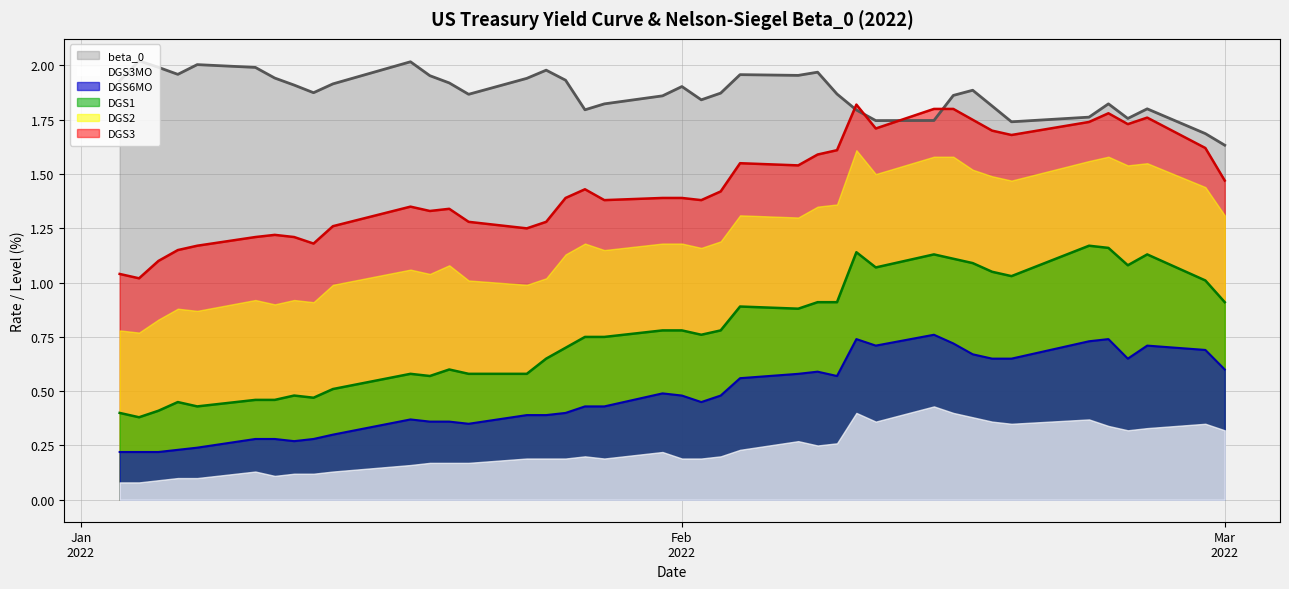

True or false: DGS1 line and beta_0 line cross at least once.

False